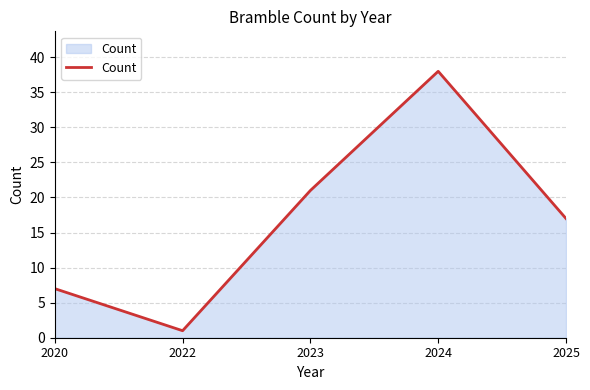

At which category does the chart reach its minimum across all series?

2022